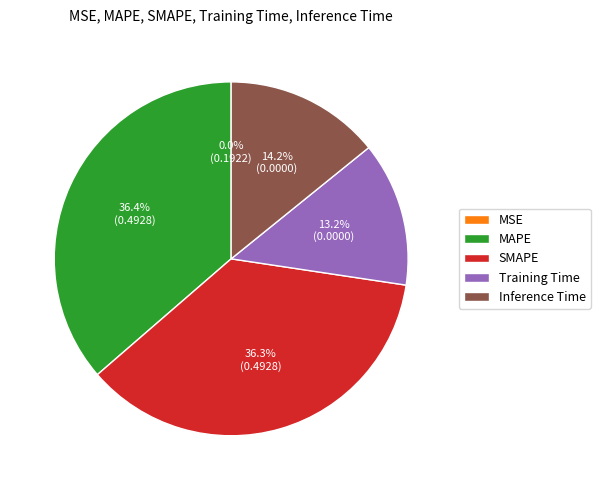

To the nearest percent, what percentage of the pie is Inference Time?

14%